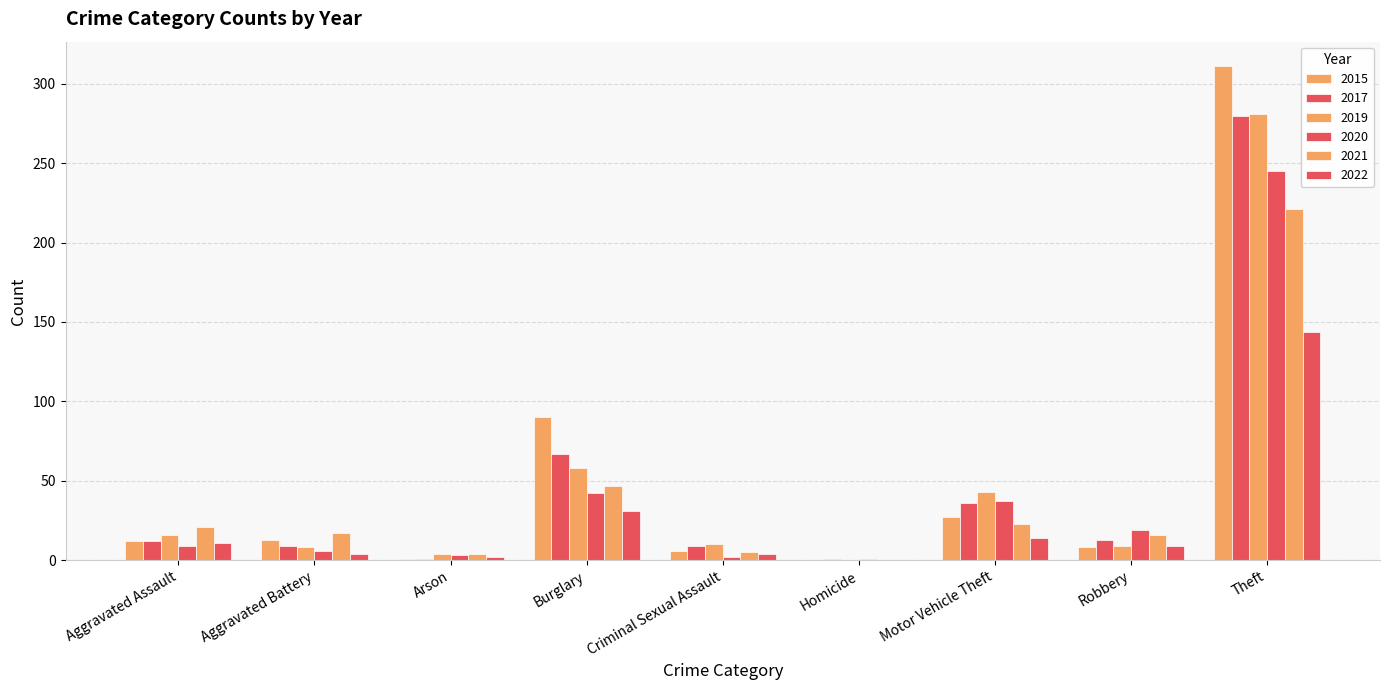

At which label does 2020 first exceed 9?

Burglary